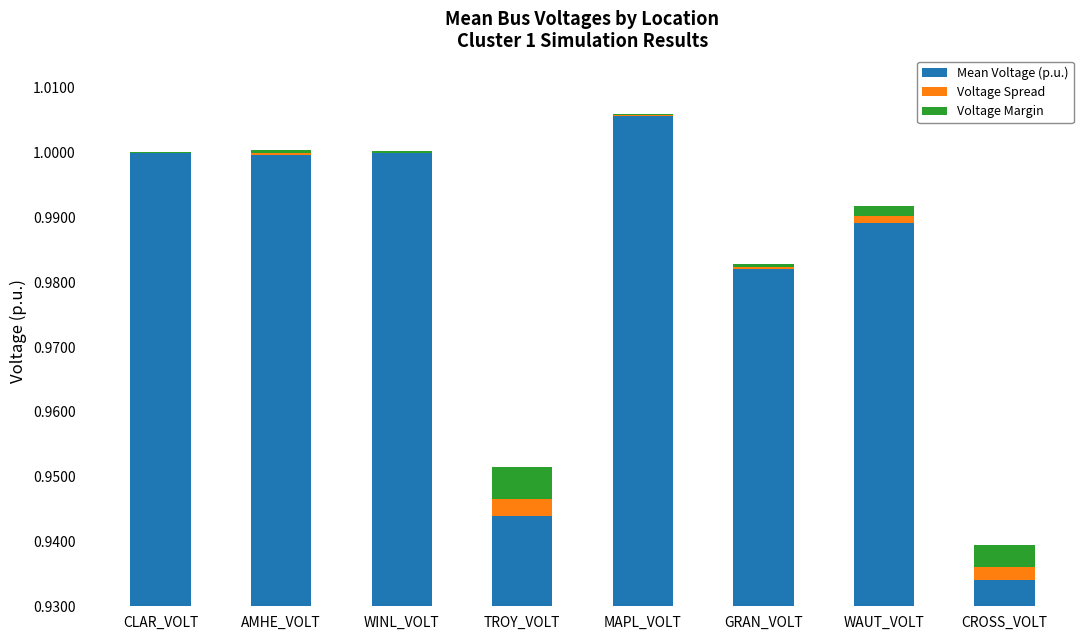

What is the label of the 6th bar from the left?

GRAN_VOLT